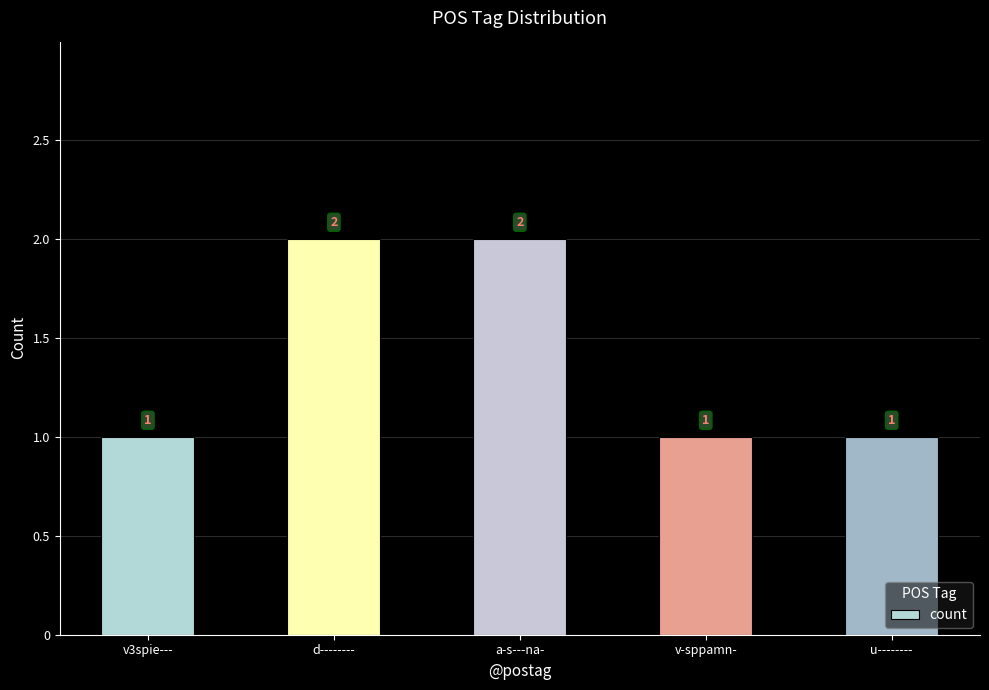

Count the number of data series in this chart.

1